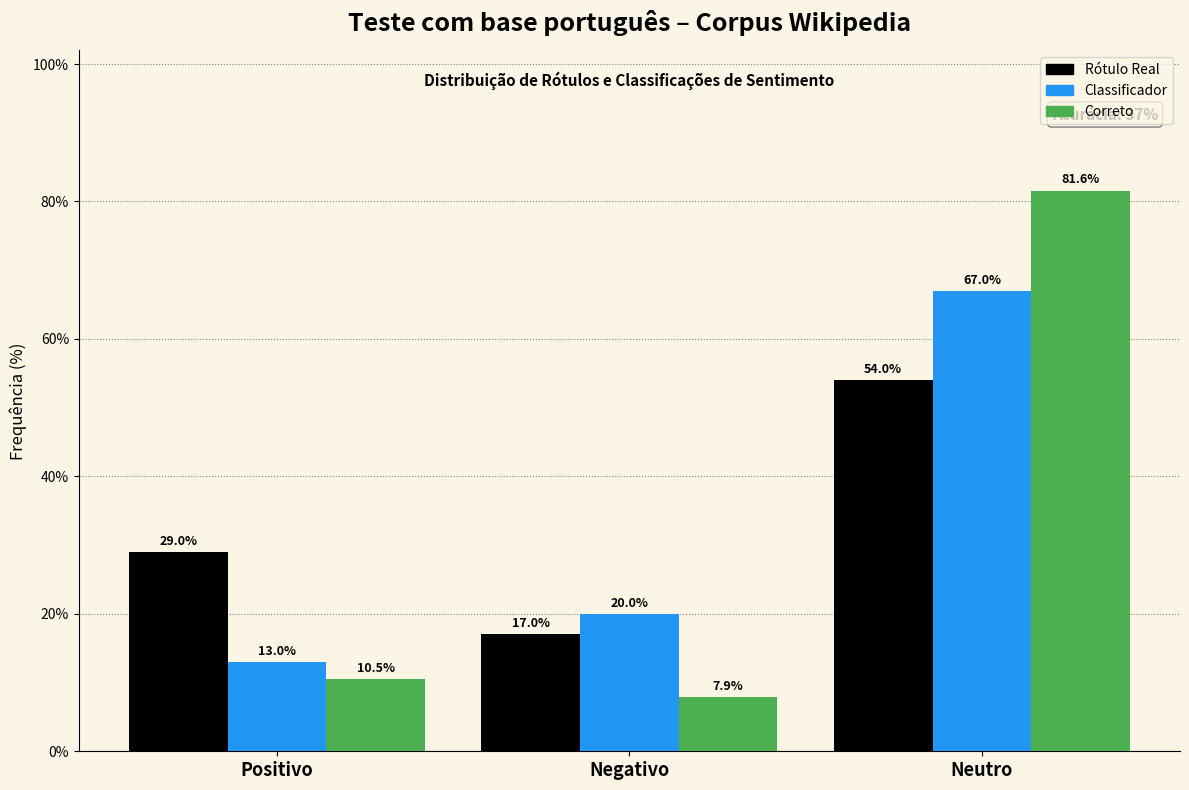

Reading left to right, transcribe all the data shown in this chart.

Rótulo Real: 29.0	17.0	54.0
Classificador: 13.0	20.0	67.0
Correto: 10.5	7.9	81.6